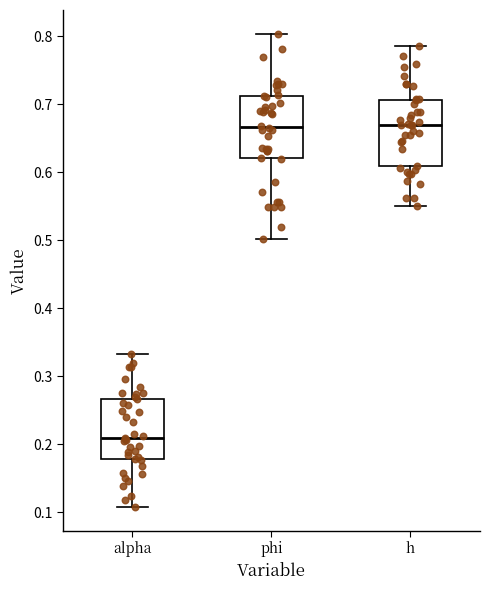

Where is the lower edge of the box for h on the y-axis? The values are not printed on the chart, so give them approximately, as read against the axis.

0.61